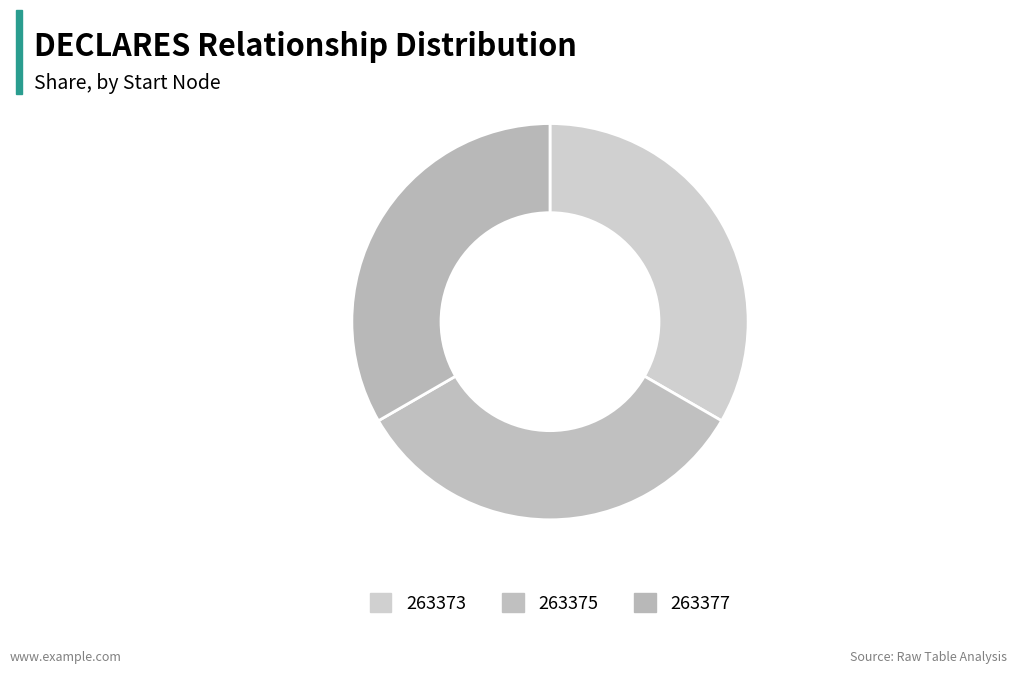

To the nearest percent, what is the average slice percentage?

33%